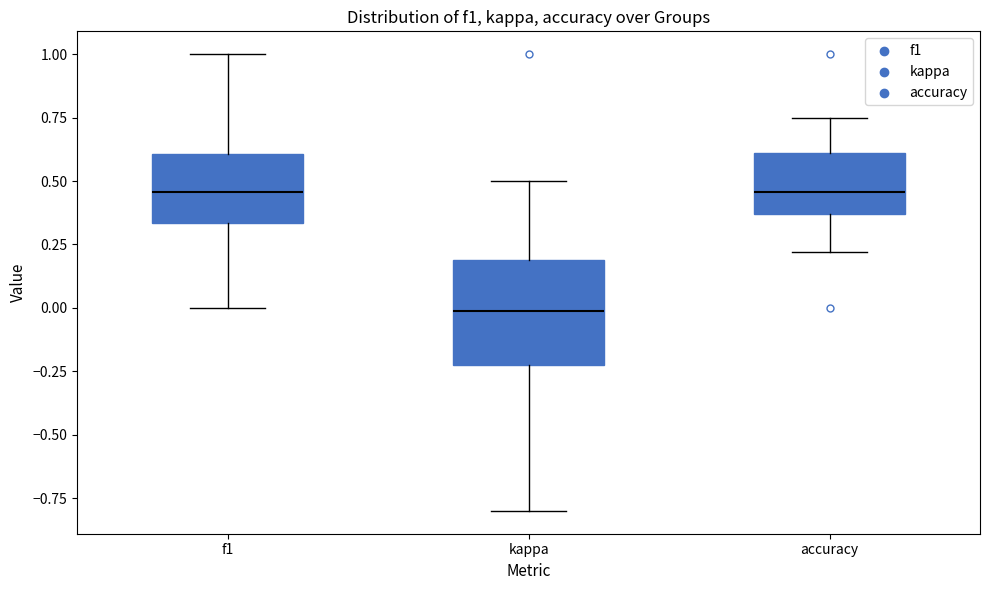

Reading left to right, transcribe this box plot: for each box, give where its median line is, the range the box spans, and where its two whiskers end, as read against the y-axis. The values are not printed on the chart, so give them approximately, as read against the axis.

f1: median 0.45, box 0.35 to 0.60, whiskers 0.00 to 1.00
kappa: median 0.00, box -0.20 to 0.20, whiskers -0.80 to 0.50
accuracy: median 0.45, box 0.35 to 0.60, whiskers 0.20 to 0.75